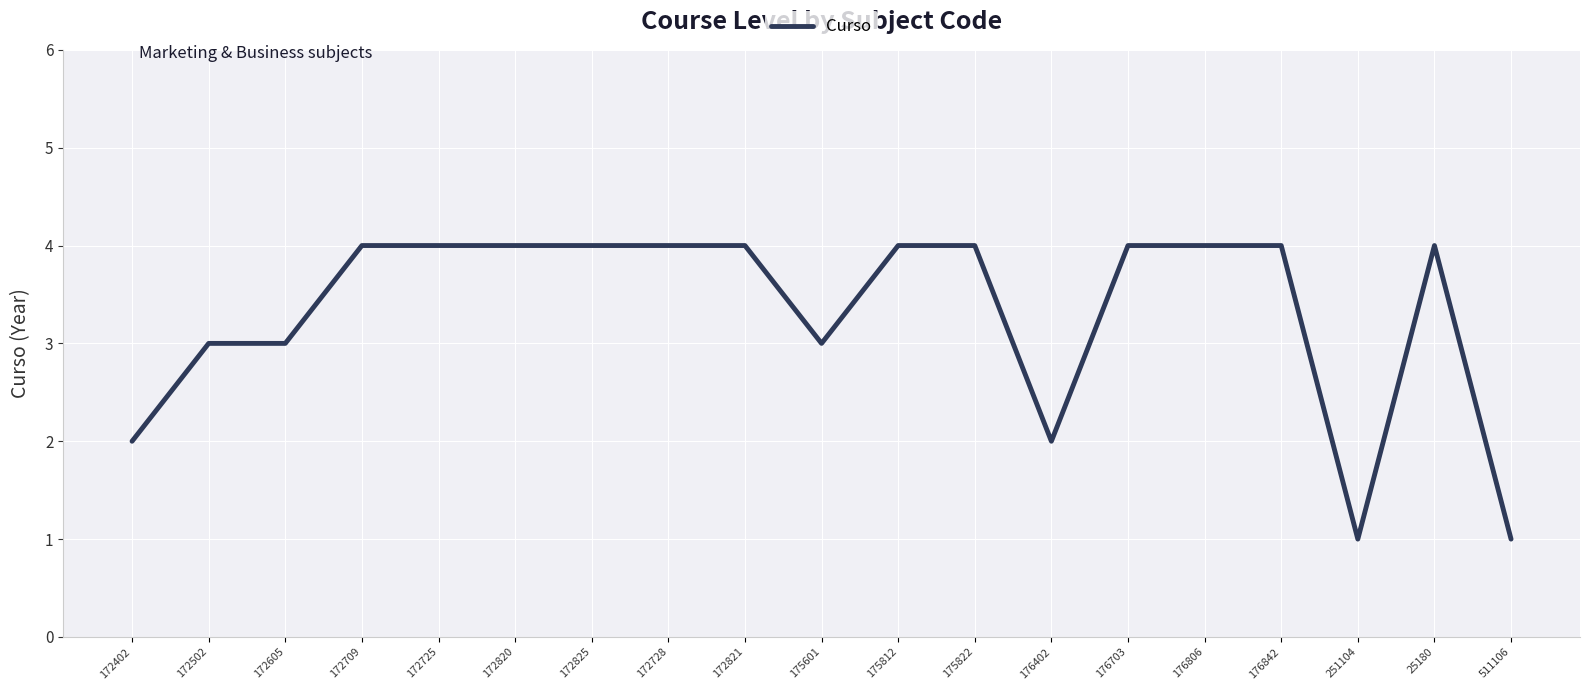

What is the average value?

3